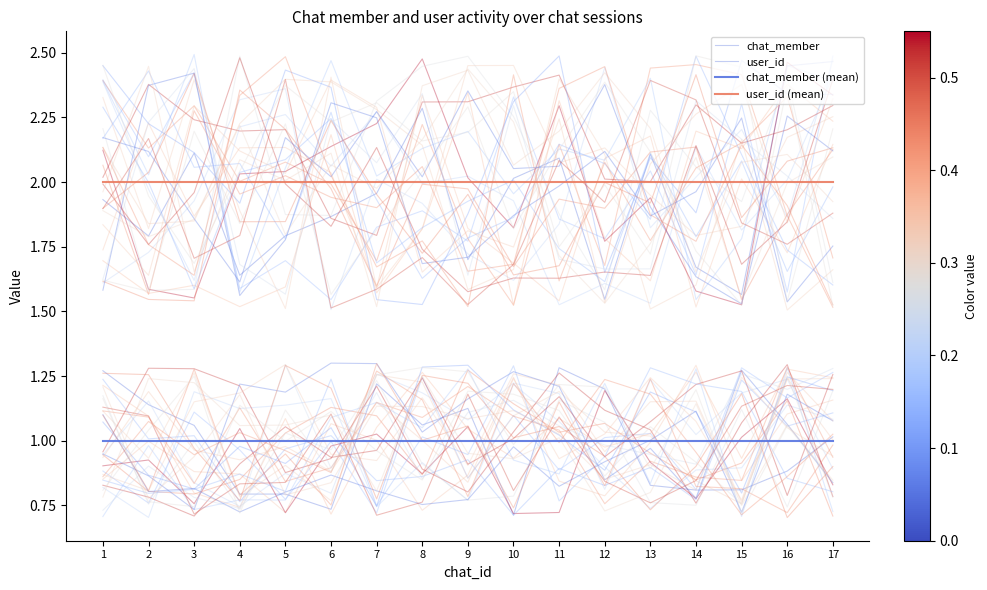

Reading left to right, what are all the values shown in this chart?

chat_member: 1.3	1.1	1.1	0.8	0.8	0.7	1.2	1.1	1.1	0.7	1.3	1.2	0.8	0.8	0.8	0.9	1.0
user_id: 1.9	1.8	2.1	1.6	1.8	1.9	2.0	2.3	1.7	2.0	2.1	1.5	2.1	1.7	1.6	2.4	2.5
chat_member (mean): 1.0	1.0	1.0	1.0	1.0	1.0	1.0	1.0	1.0	1.0	1.0	1.0	1.0	1.0	1.0	1.0	1.0
user_id (mean): 2.0	2.0	2.0	2.0	2.0	2.0	2.0	2.0	2.0	2.0	2.0	2.0	2.0	2.0	2.0	2.0	2.0